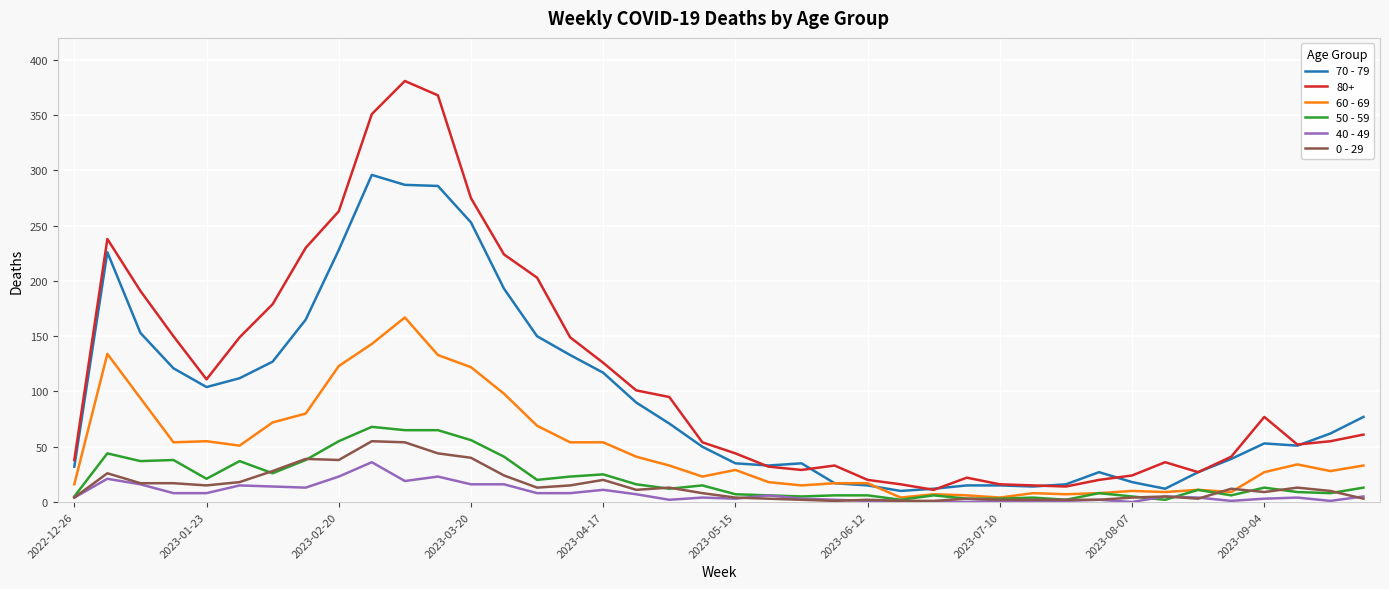

True or false: 0 - 29 and 80+ intersect in this chart.

False